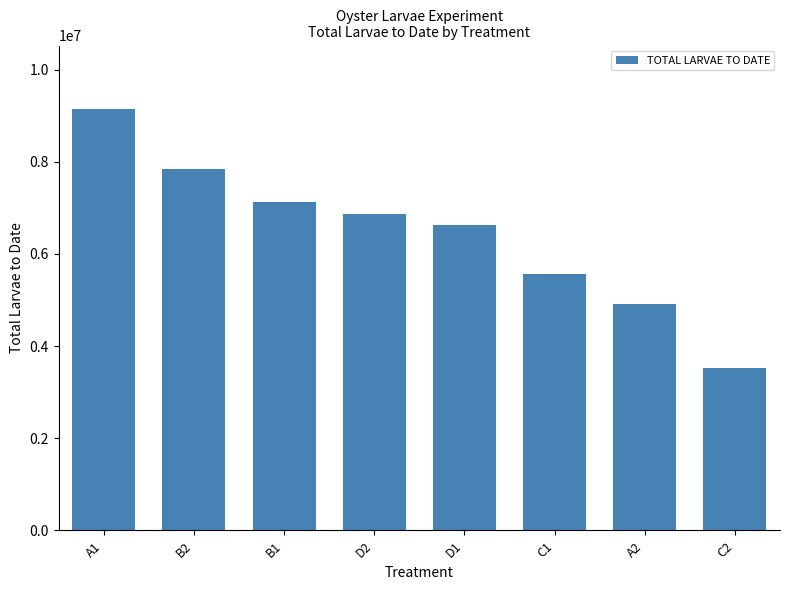

Which label corresponds to the smallest value in the chart?

C2